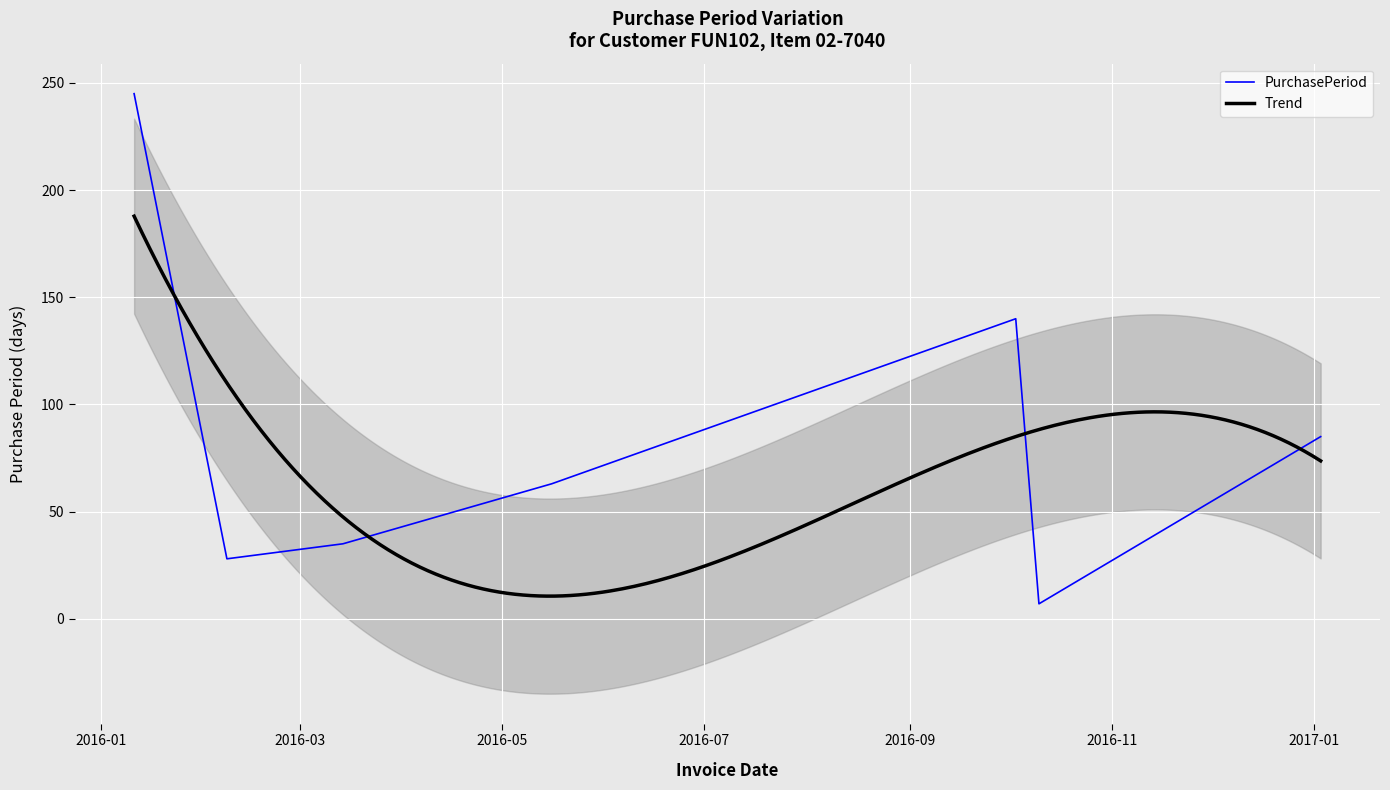

Where does the data first go above 63?

2016-01-11